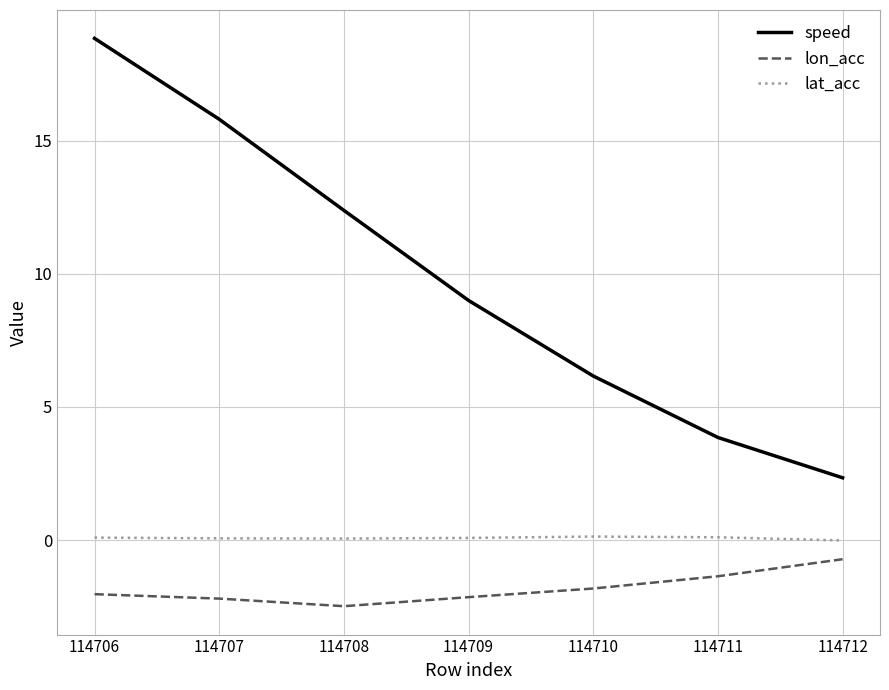

At which label does lon_acc reach its peak?

114712